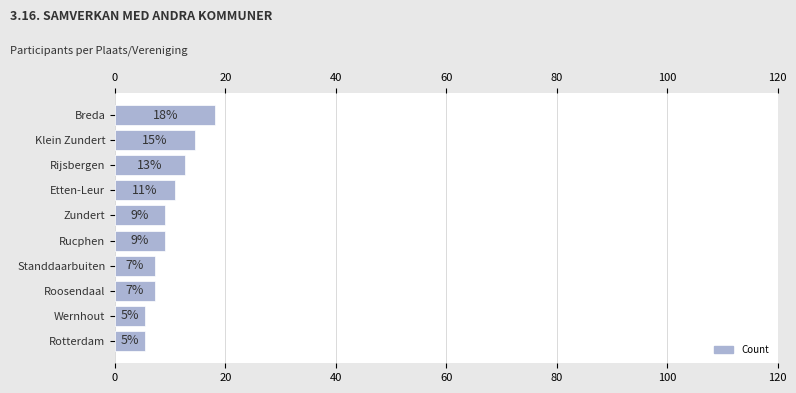

Are the bars horizontal?

Yes